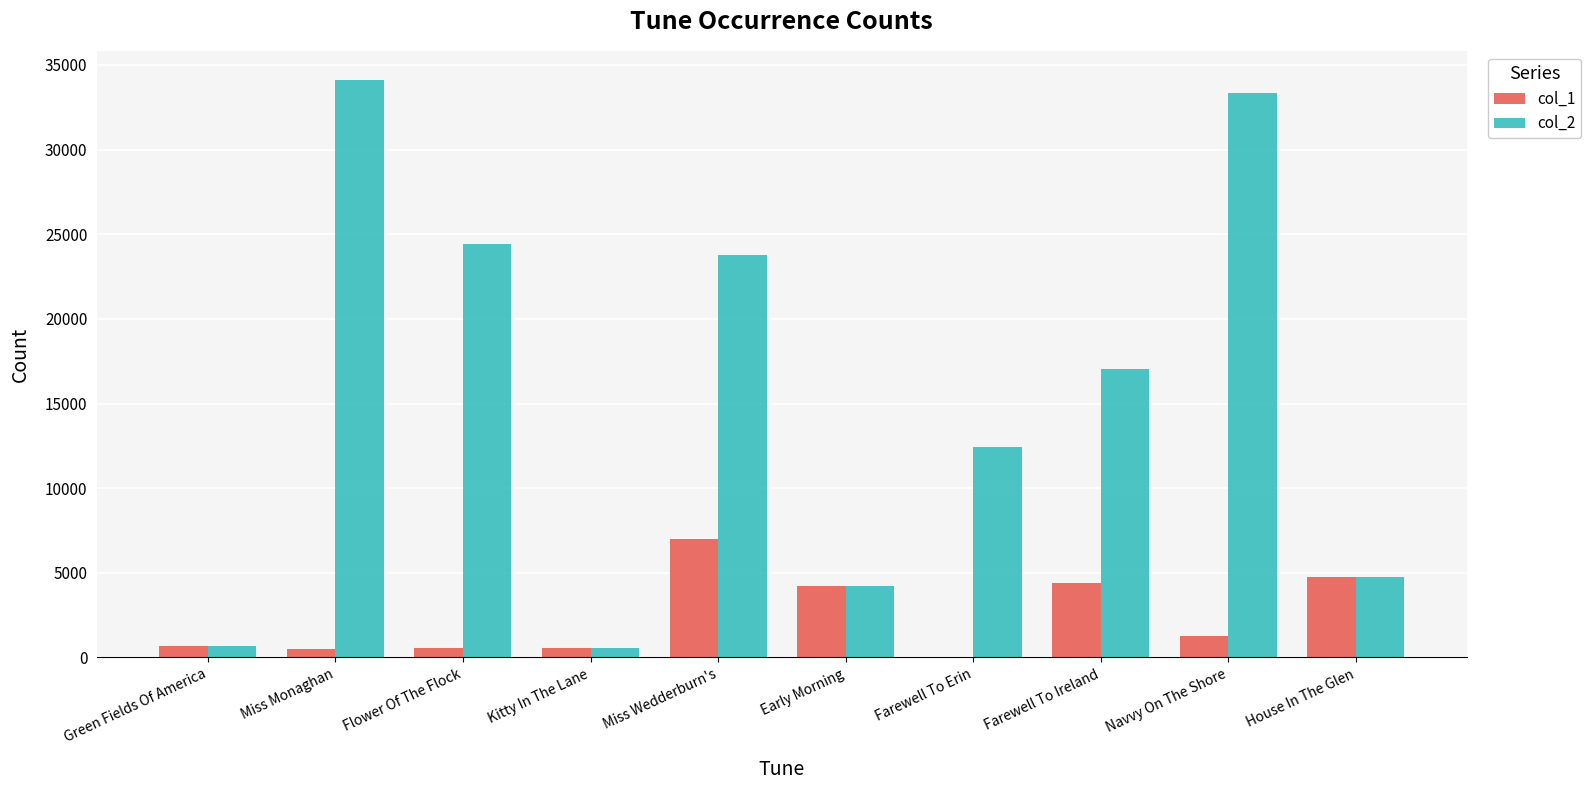

The col_1 series shows 471 at Miss Monaghan. True or false?

True